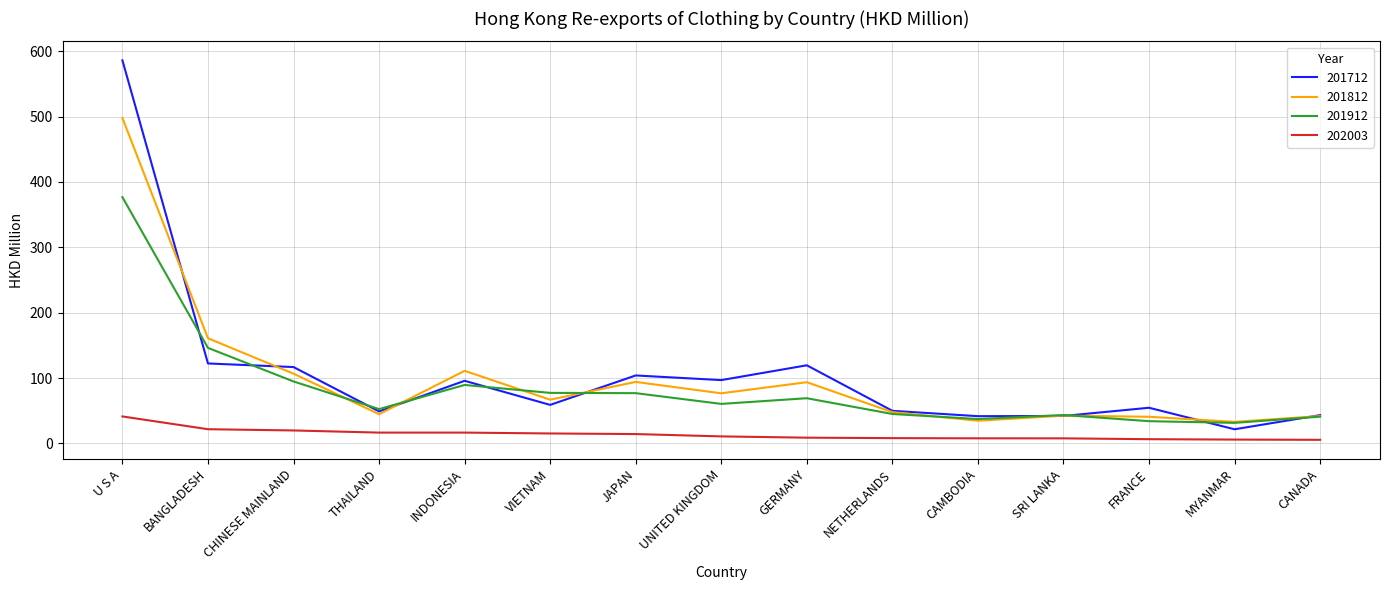

Which label corresponds to the largest value in the chart?

U S A